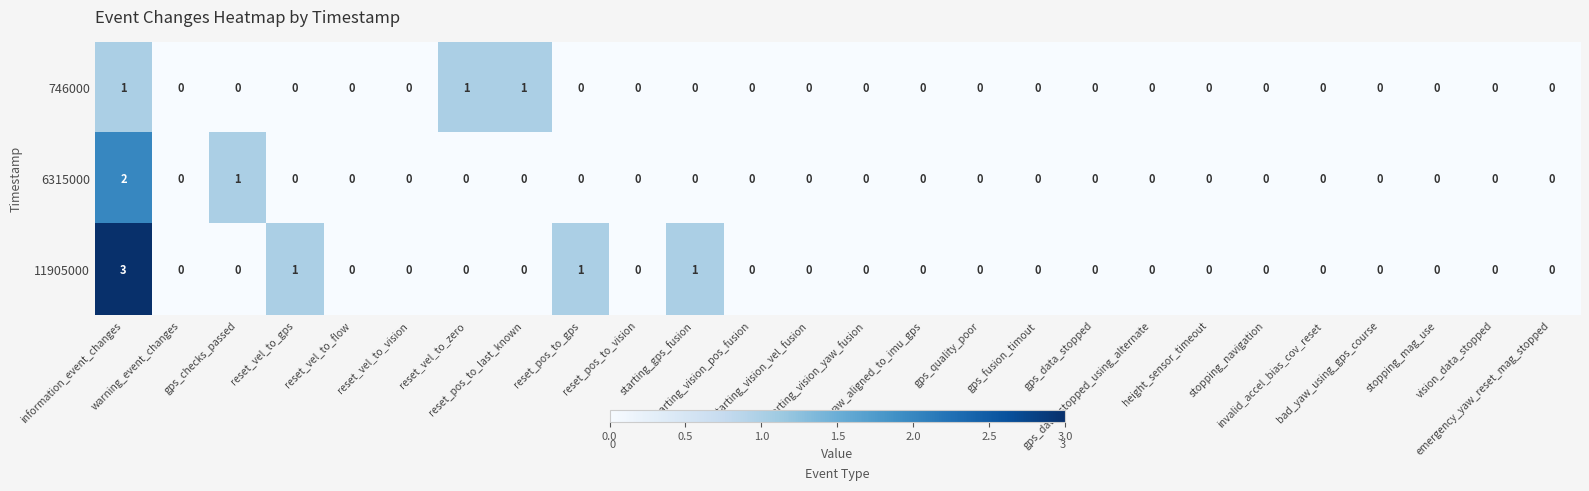

What is the difference between the maximum and second lowest values in the 11905000 series?

3